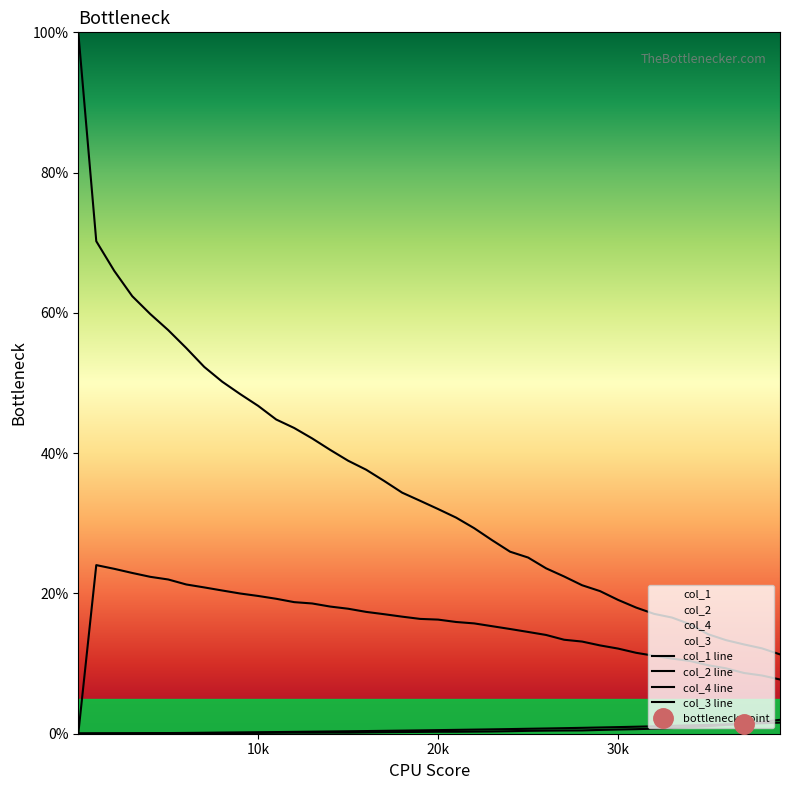

True or false: col_4 line and col_1 line cross at least once.

False